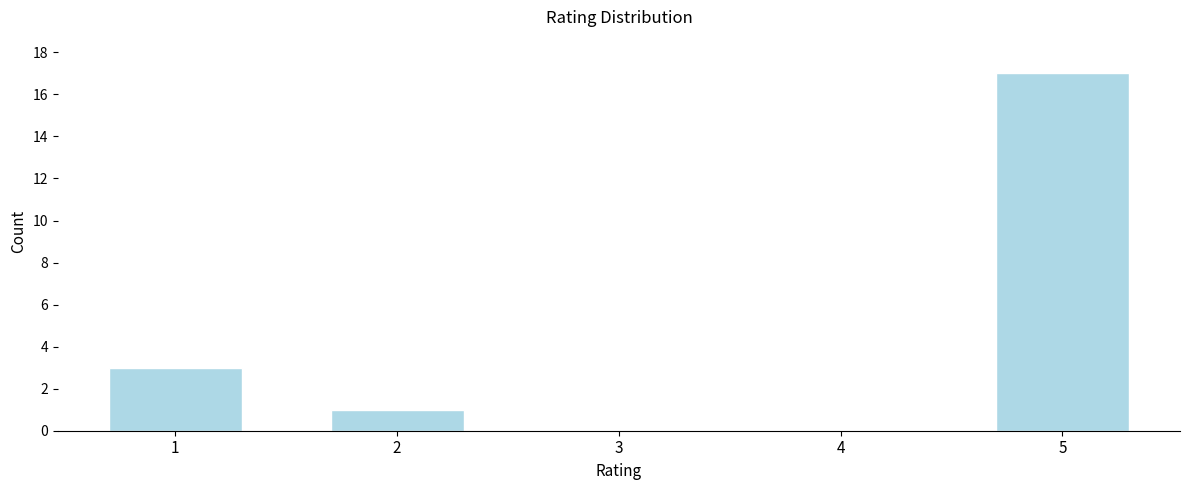

Reading right to left, what are all the values shown in this chart?

5=17	4=0	3=0	2=1	1=3